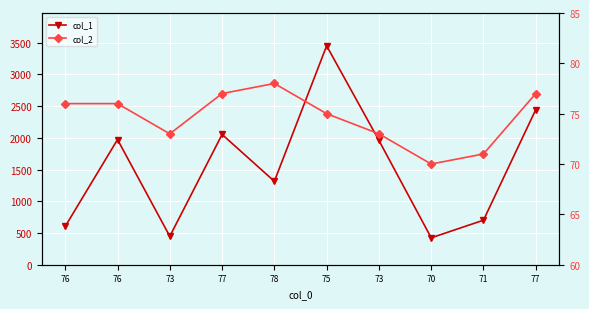

At which category is the sum across all series the highest?

75